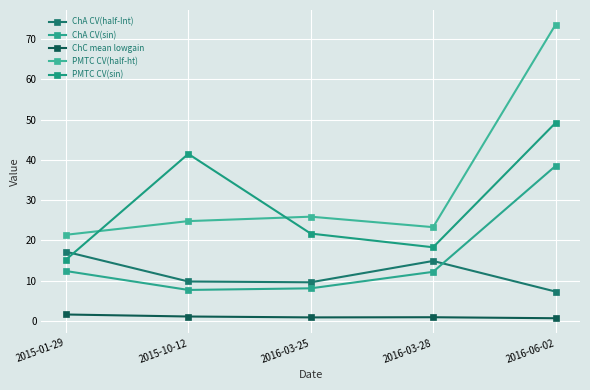

Which series has the widest spread of values?

PMTC CV(half-ht)